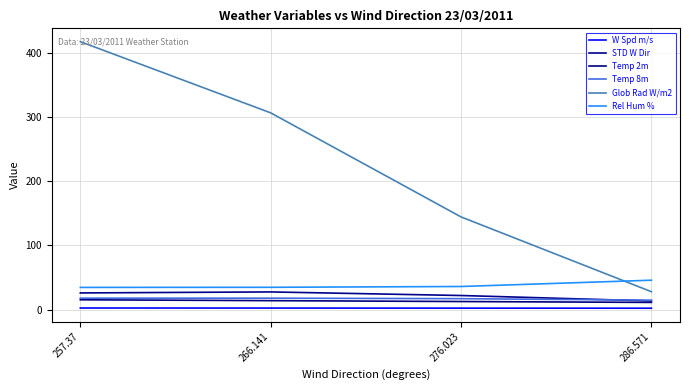

How many lines are shown in the chart?

6